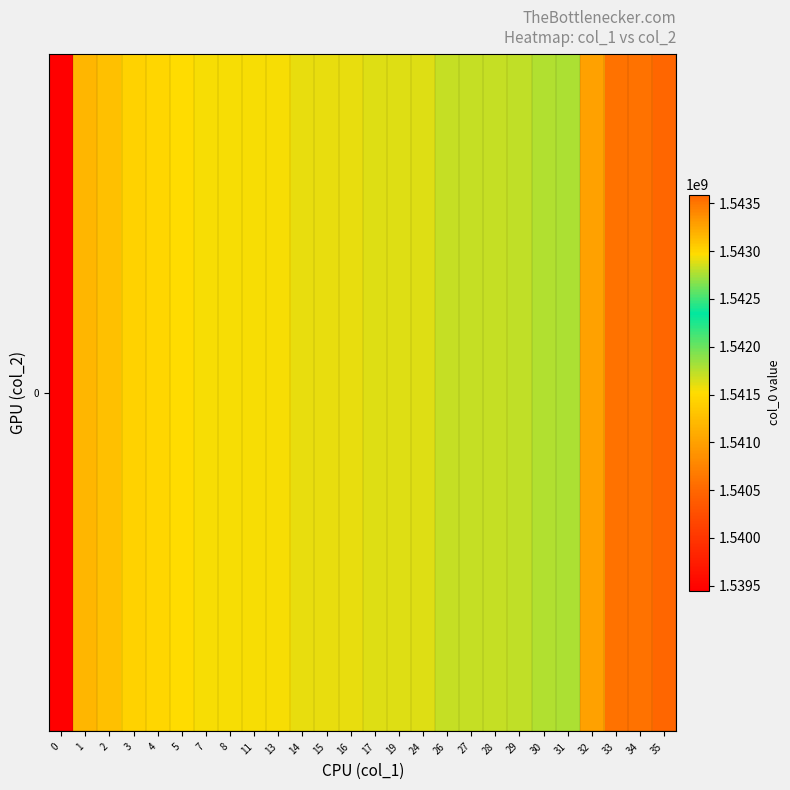

At which category does the chart reach its peak across all series?

35